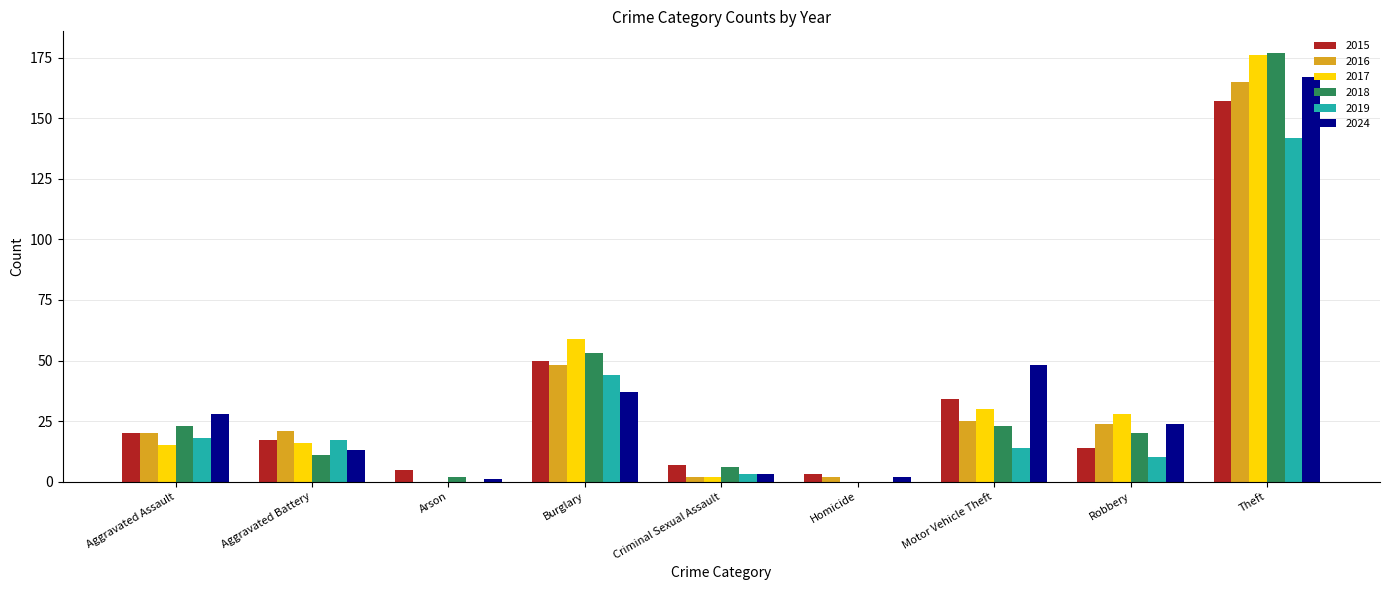

What is the sum of all 2015 values?

307